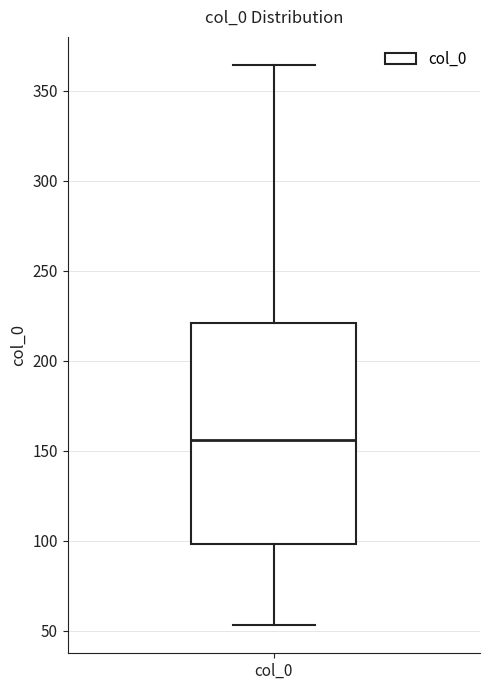

Read this box plot against the y-axis: the position of the median line, the range covered by the box, and the ends of both whiskers. The values are not printed on the chart, so give them approximately, as read against the axis.

median 155, box 100 to 220, whiskers 55 to 365